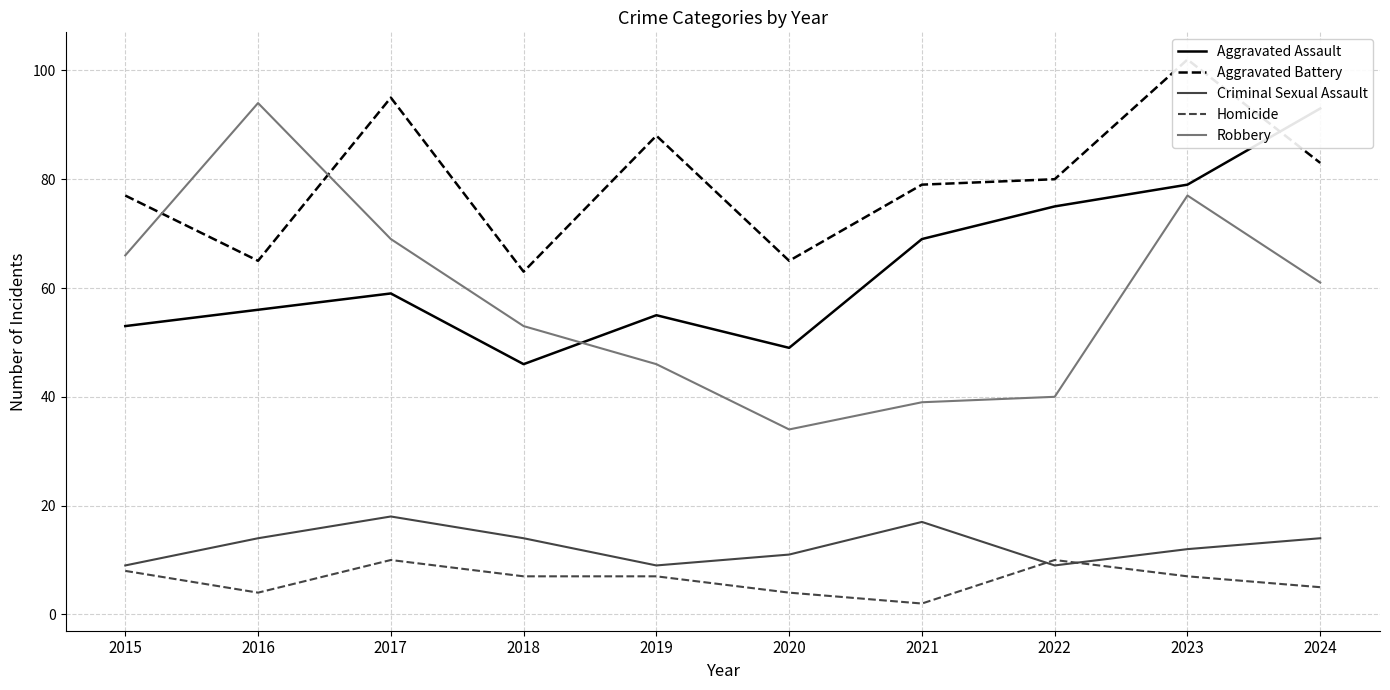

True or false: Homicide and Robbery intersect in this chart.

False